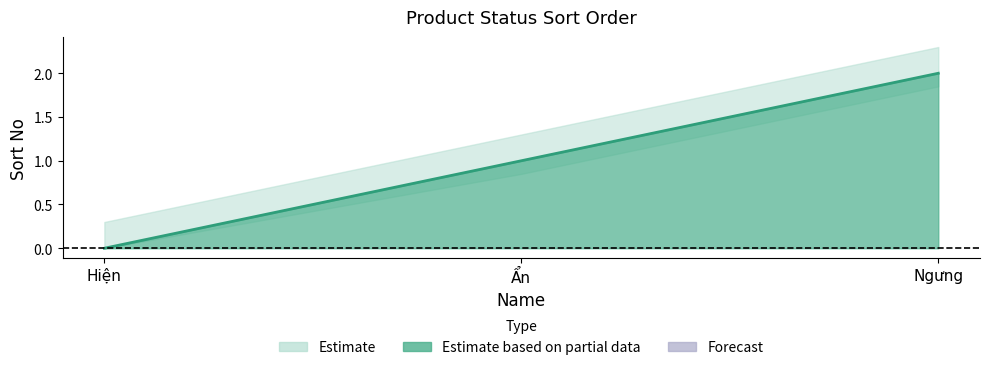

Reading left to right, extract all data points from this chart.

Hiện=0	Ẩn=1	Ngưng=2